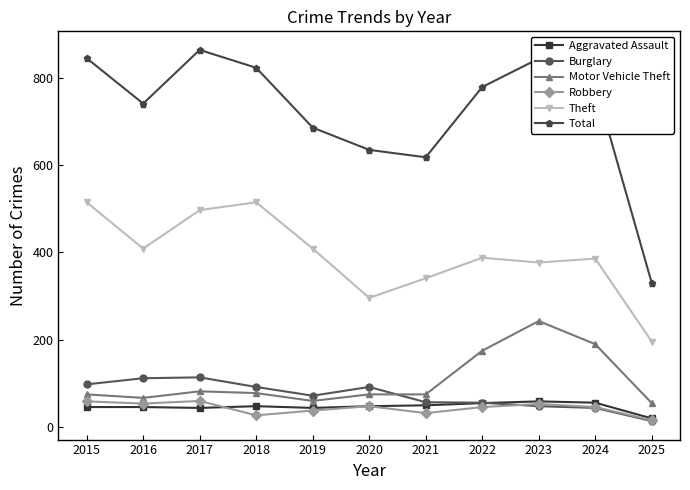

At which category does the chart reach its minimum across all series?

2025